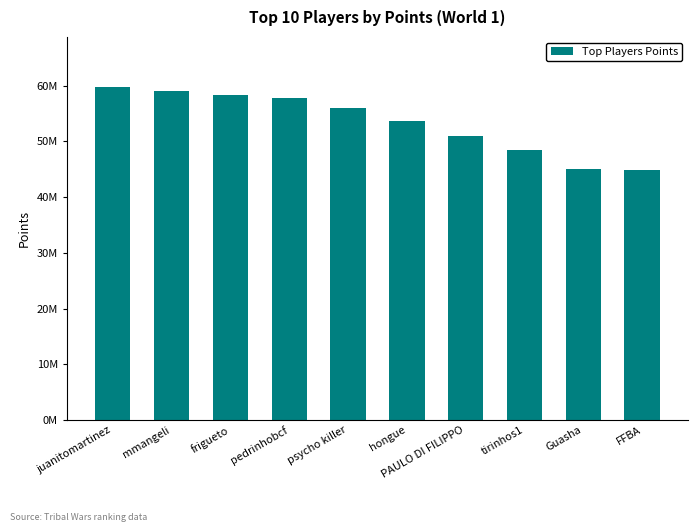

Rank the categories by value from highest to lowest.

juanitomartinez, mmangeli, frigueto, pedrinhobcf, psycho killer, hongue, PAULO DI FILIPPO, tirinhos1, Guasha, FFBA